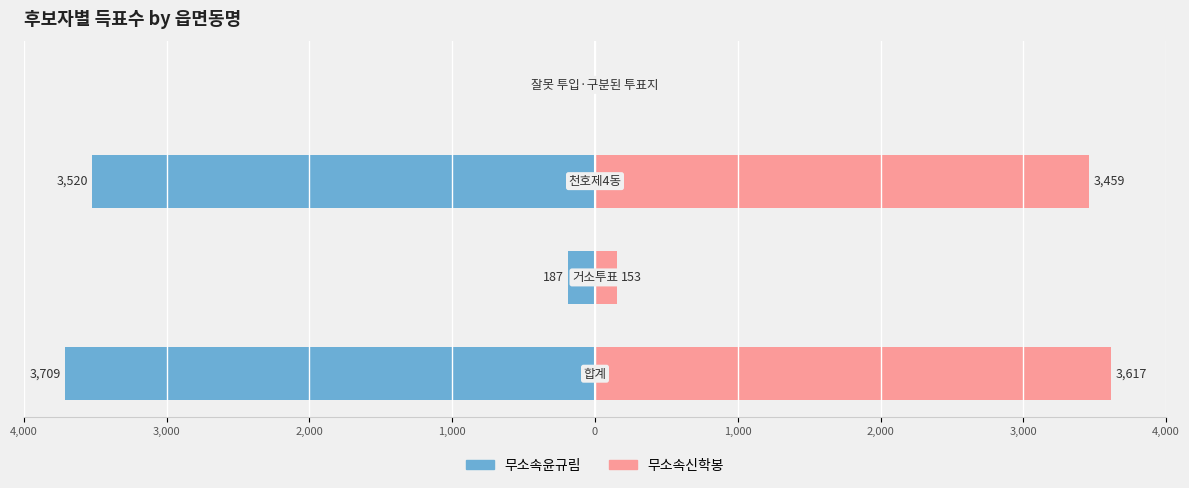

What is the average value of the 무소속윤규림 series?

-1854